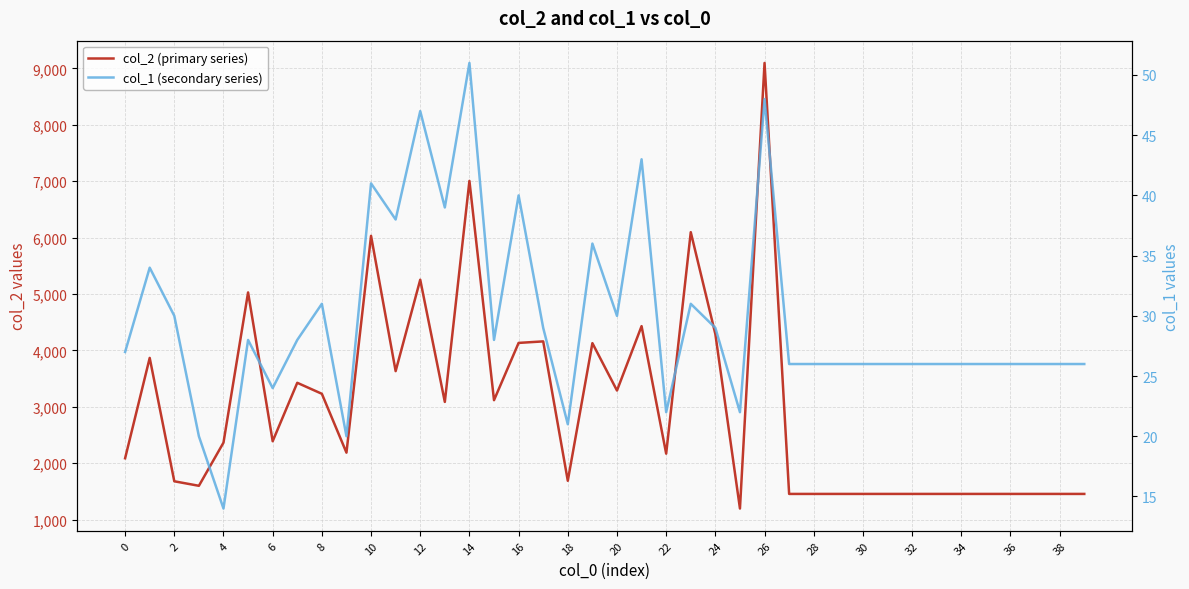

Is it true that col_2 (primary series) equals 2629 at 10?

False